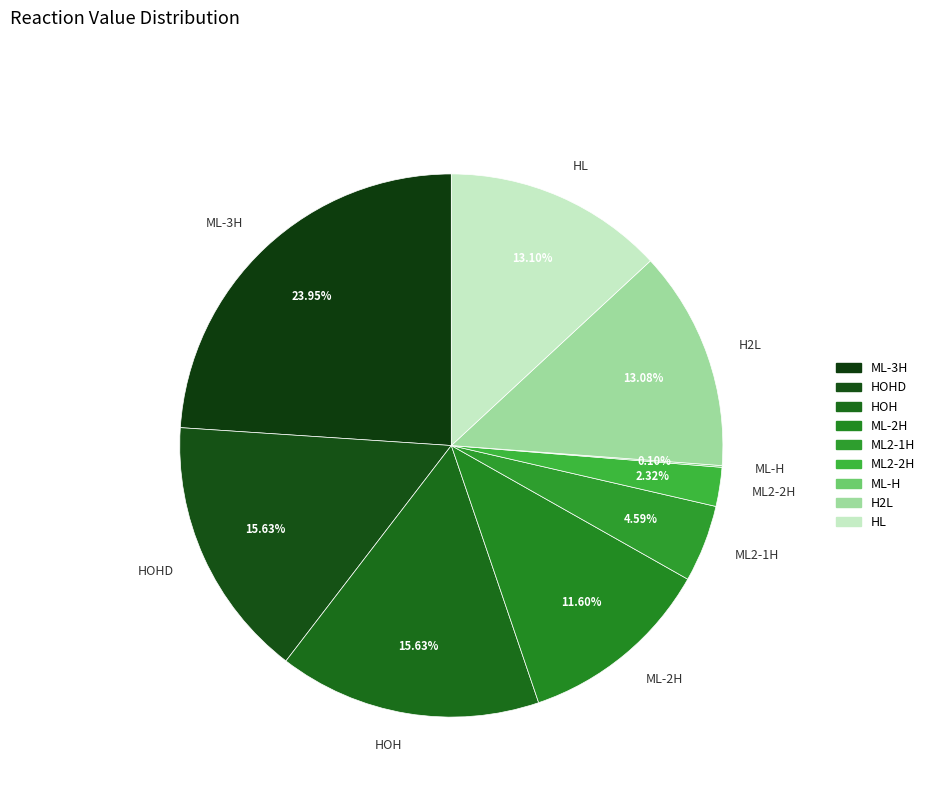

Does HOH represent more than half of the total?

No